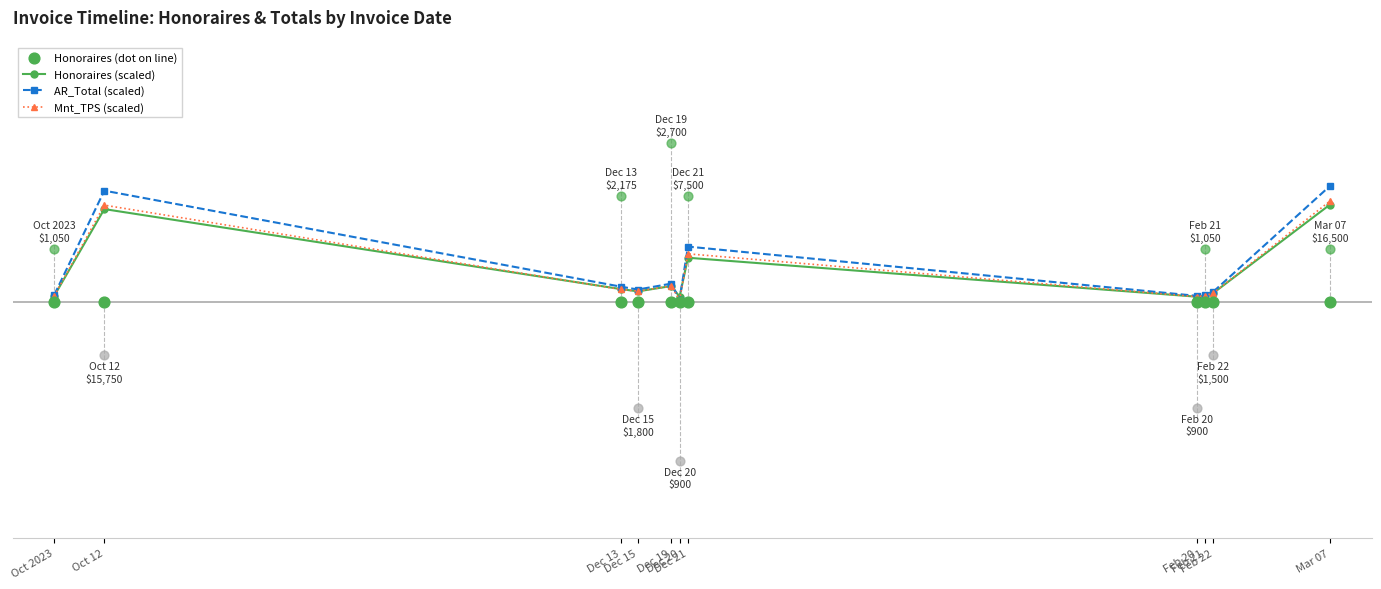

Which series has the largest total across all categories?

AR_Total (scaled)